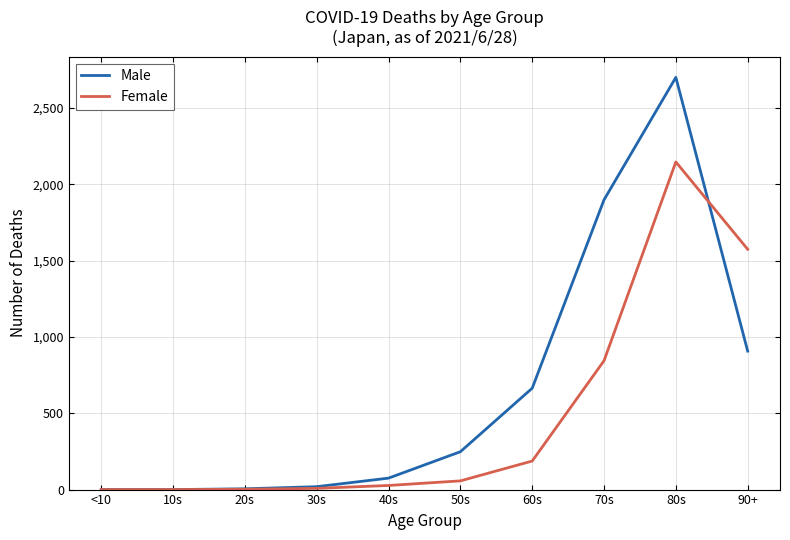

What is the sum of all Female values?

4845